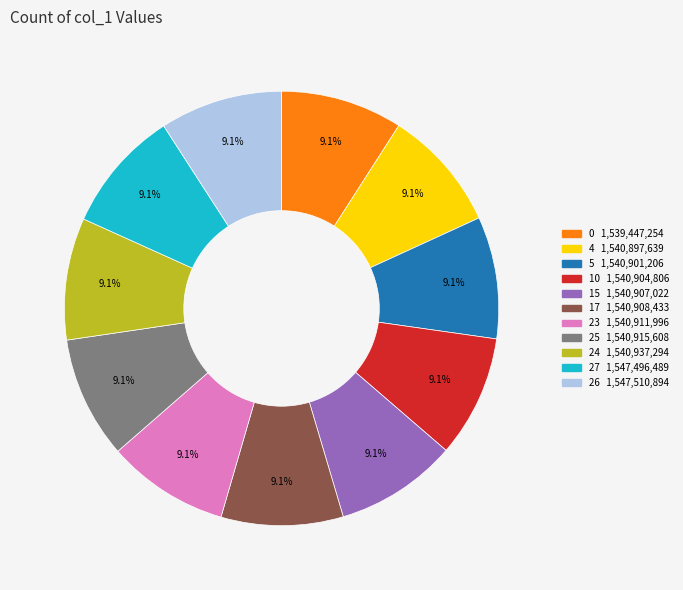

True or false: 0 accounts for 3% of the total.

False